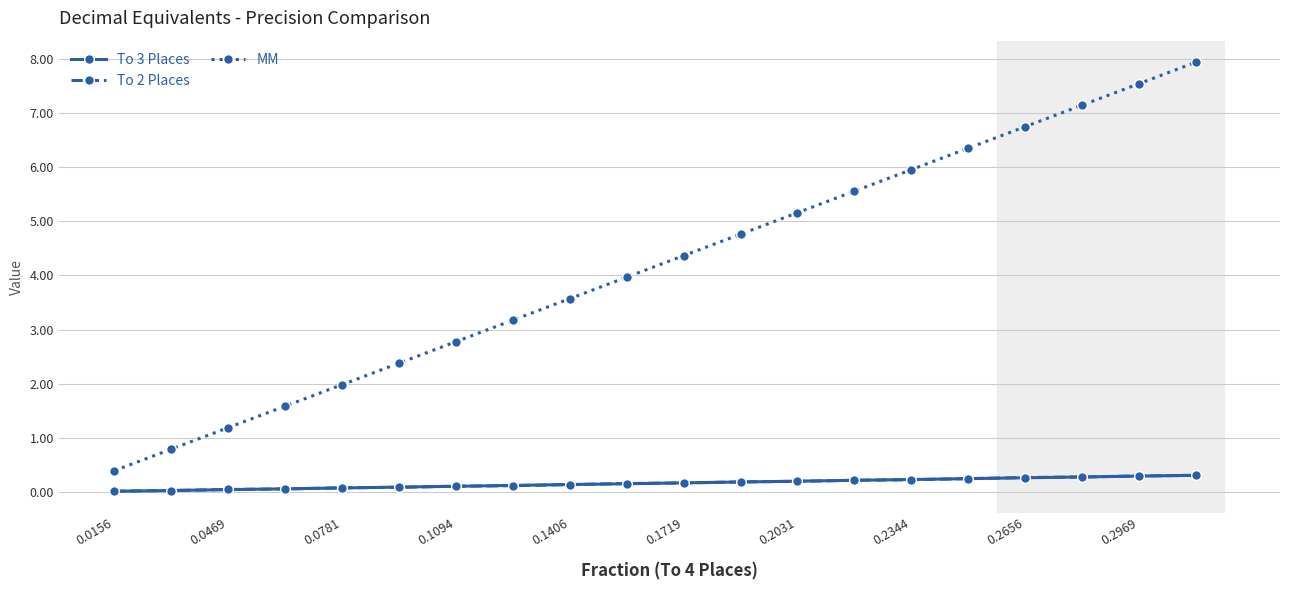

True or false: MM has more than 1 points higher than both neighbors.

False